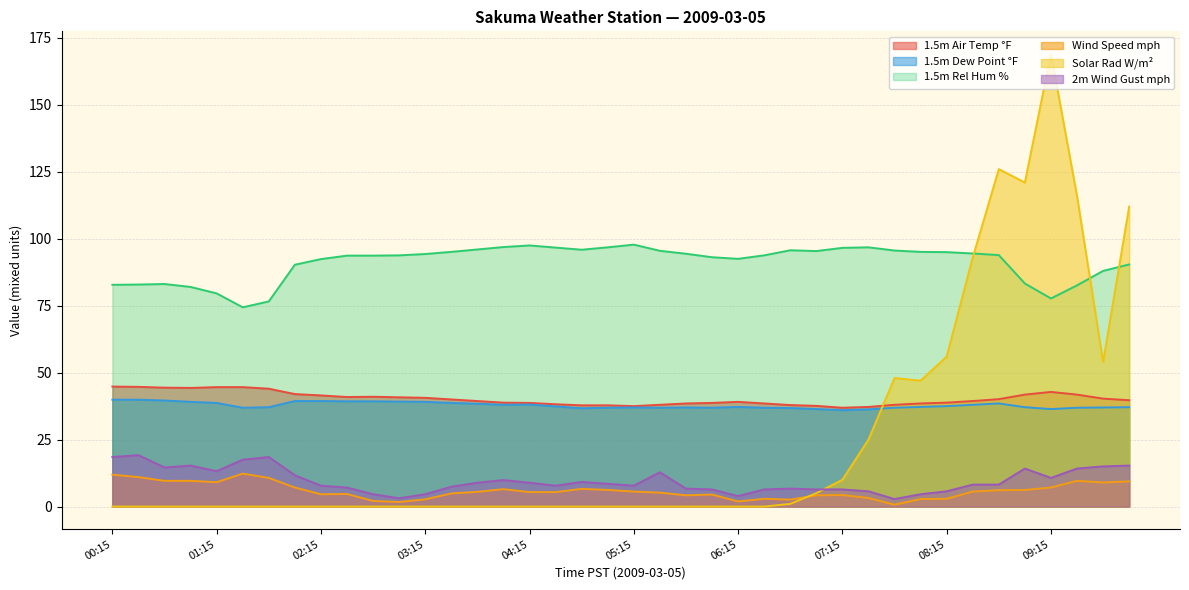

What is the value of the Wind Speed mph point at the 10th from the left?

4.7